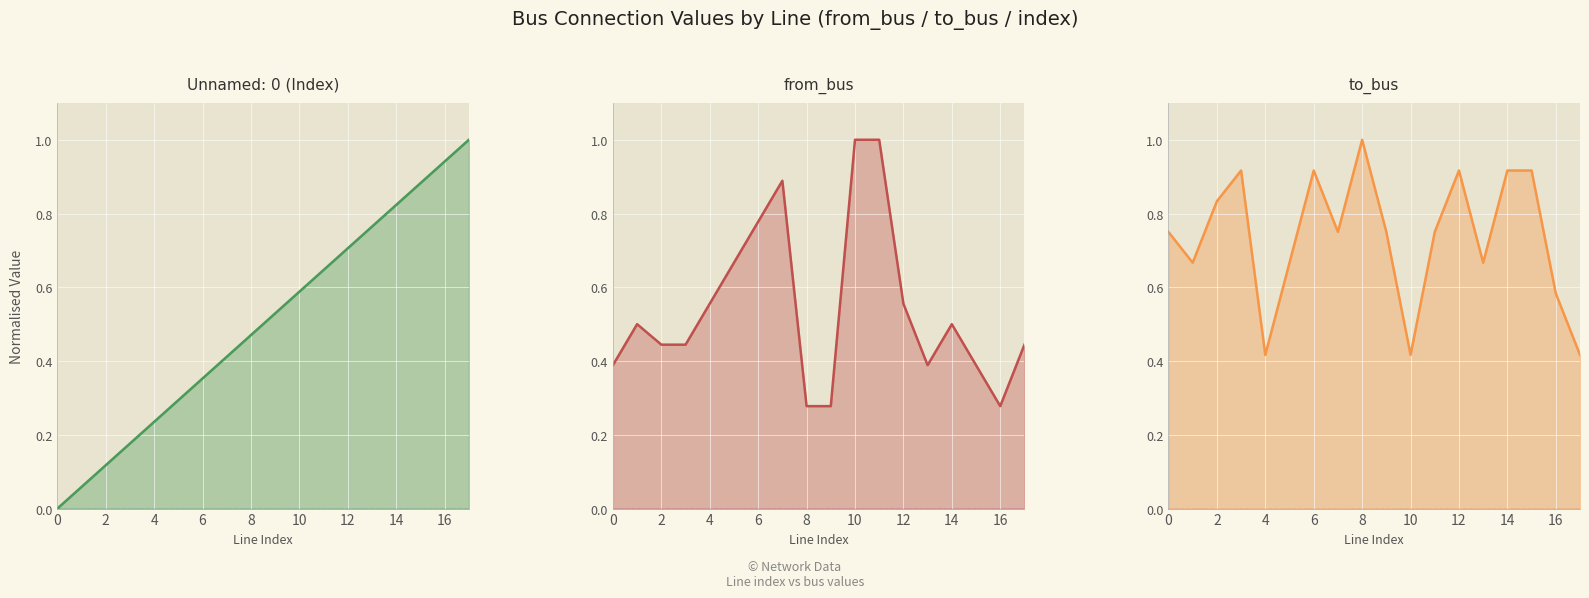

Between which two adjacent categories do to_bus and Unnamed: 0 first intersect?

9 and 10